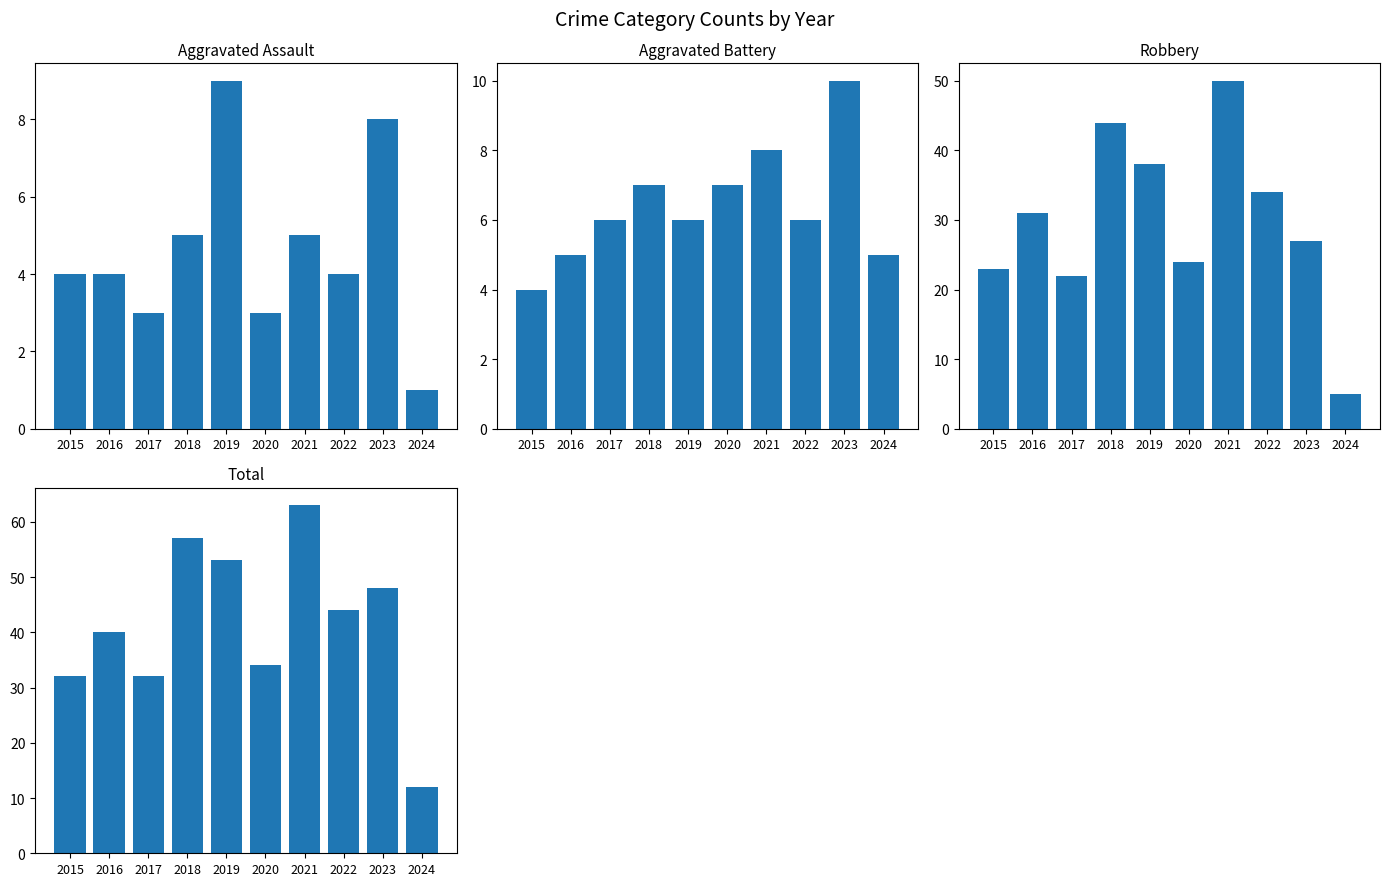

How many data points in Total are less than 44?

5